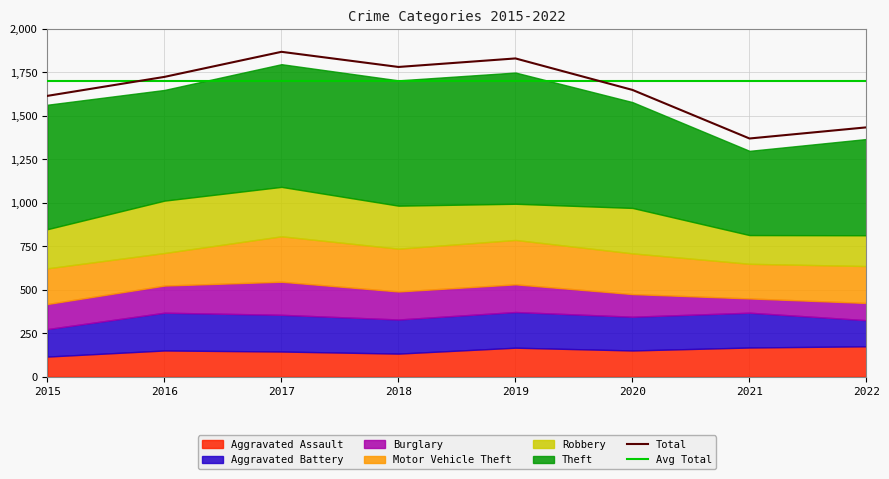

Reading left to right, what are all the values shown in this chart?

Aggravated Assault: 116	151	145	133	167	151	168	175
Aggravated Battery: 158	217	211	196	205	194	200	150
Burglary: 144	156	190	161	159	130	82	99
Motor Vehicle Theft: 205	187	261	246	255	234	199	212
Robbery: 225	301	284	247	208	261	165	177
Theft: 715	636	705	720	754	608	484	553